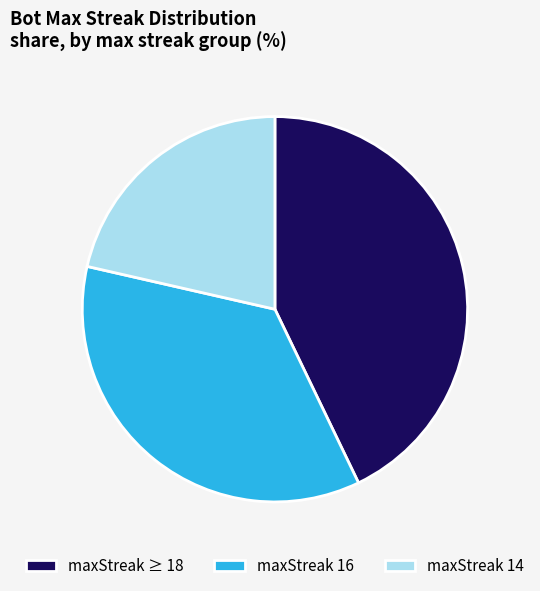

Rank the categories by value from lowest to highest.

maxStreak 14, maxStreak 16, maxStreak ≥ 18